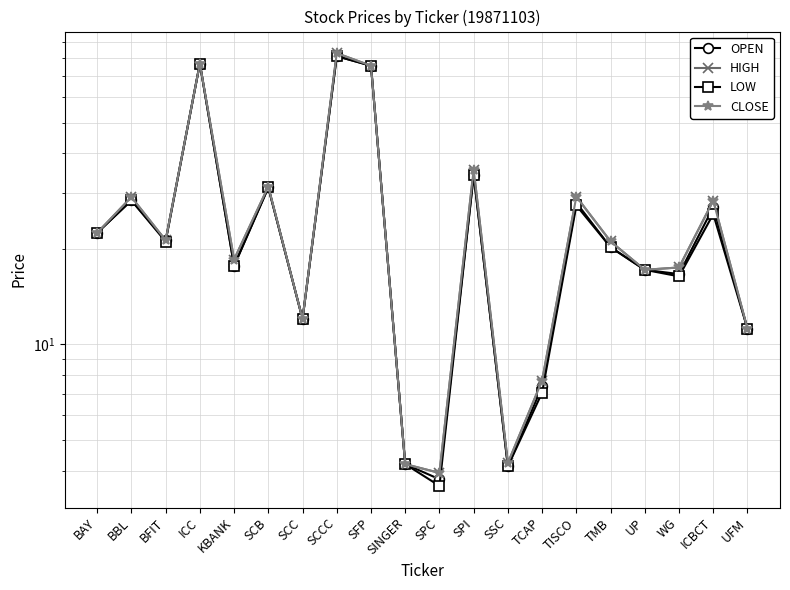

Rank the series by their maximum value, from highest to lowest.

HIGH, CLOSE, OPEN, LOW